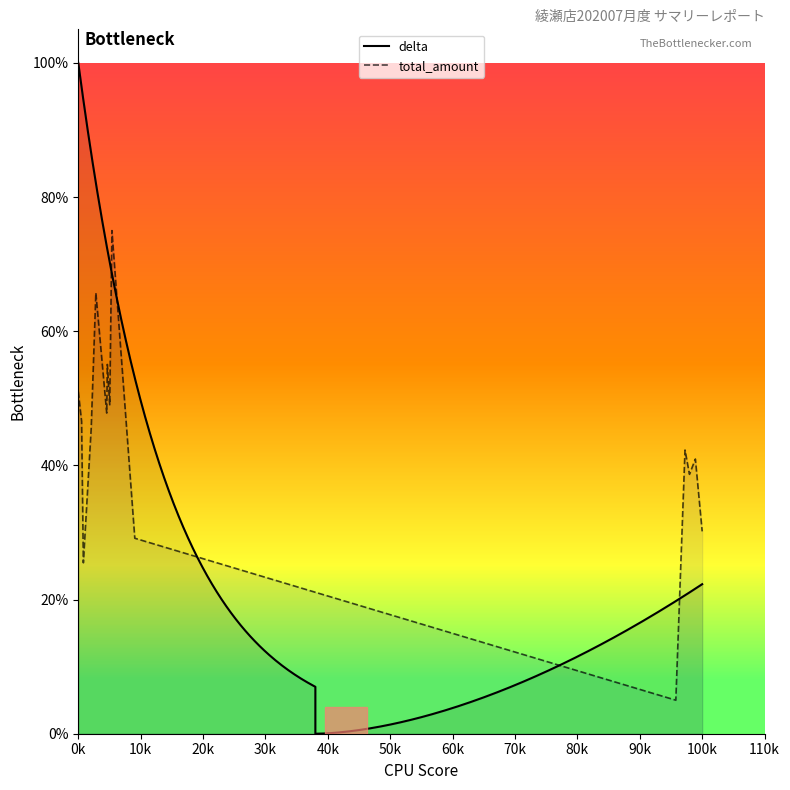

What is the difference between the second highest and second lowest values?

0.4